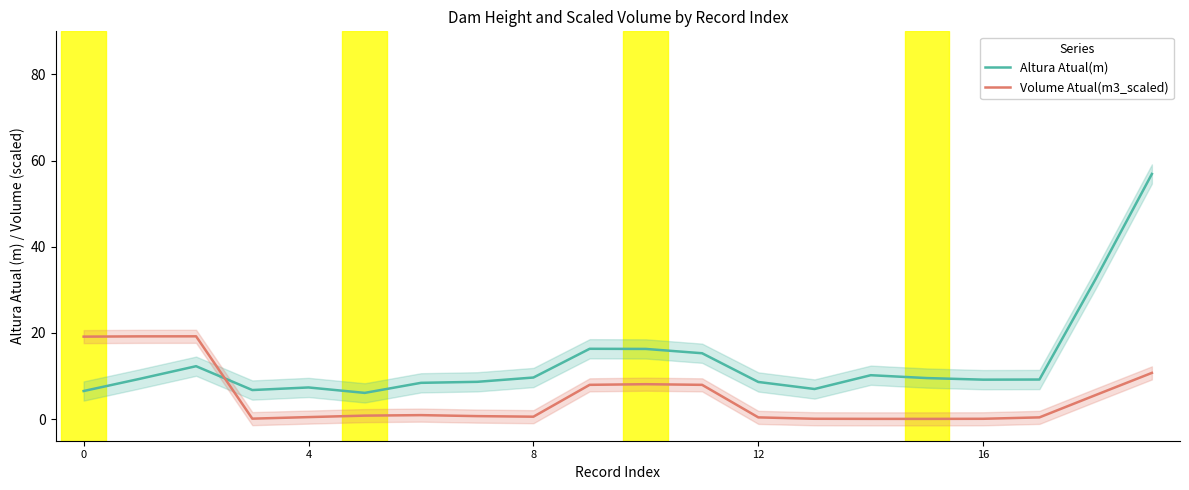

What is the label of the 7th point from the left?

6